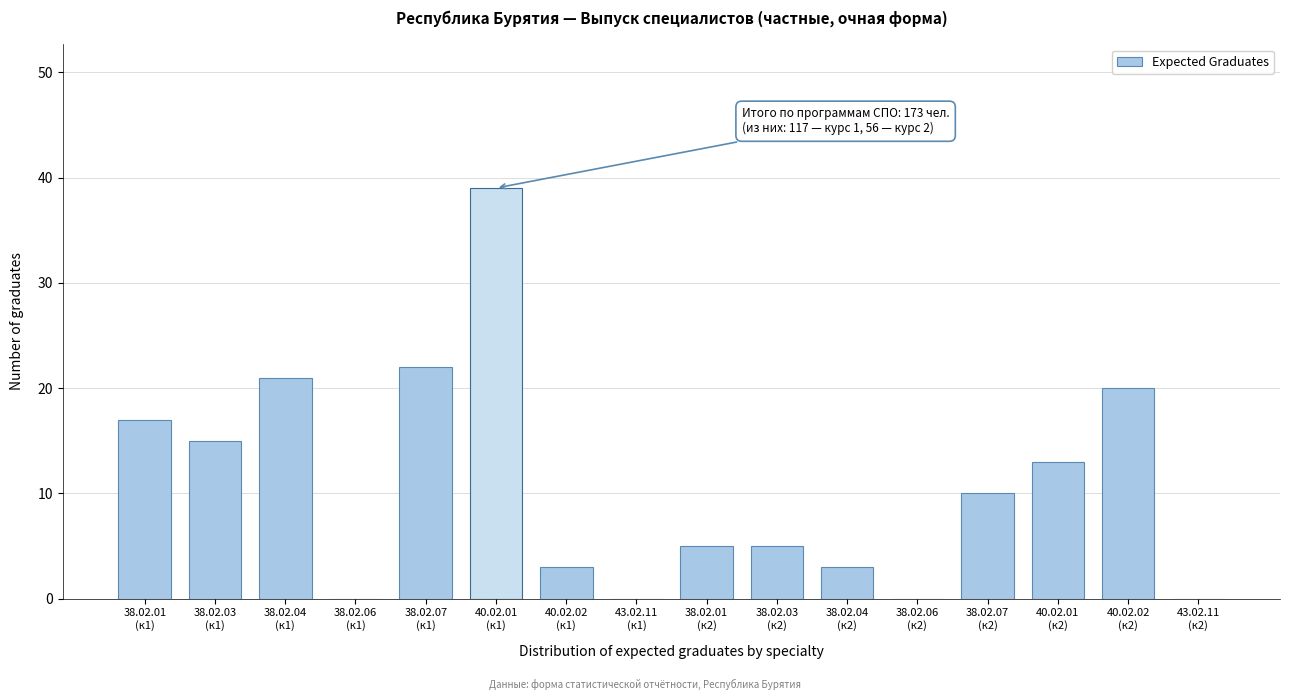

What is the maximum value shown in the chart?

39